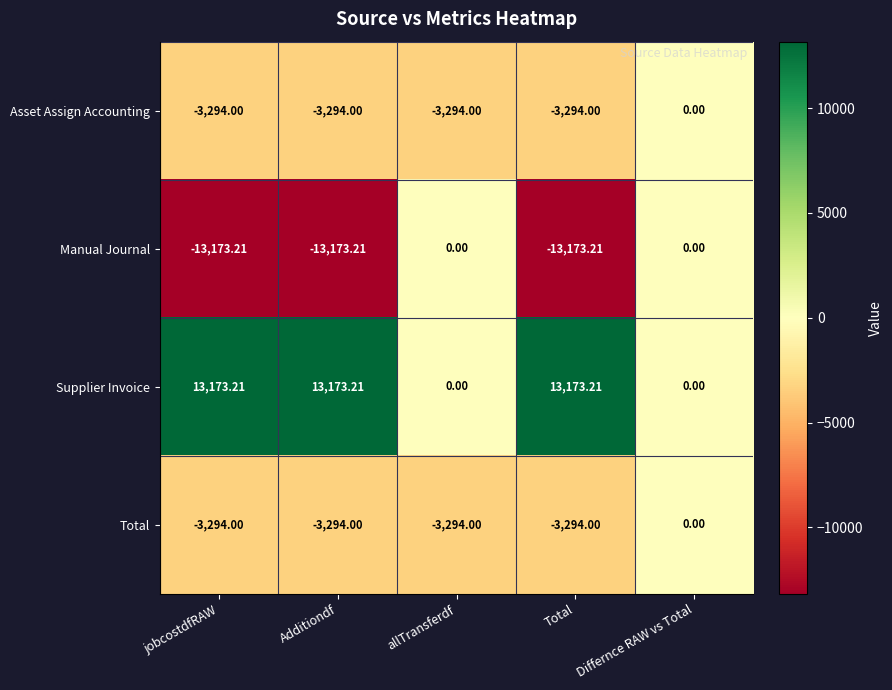

At which category is the sum across all series the highest?

Differnce RAW vs Total